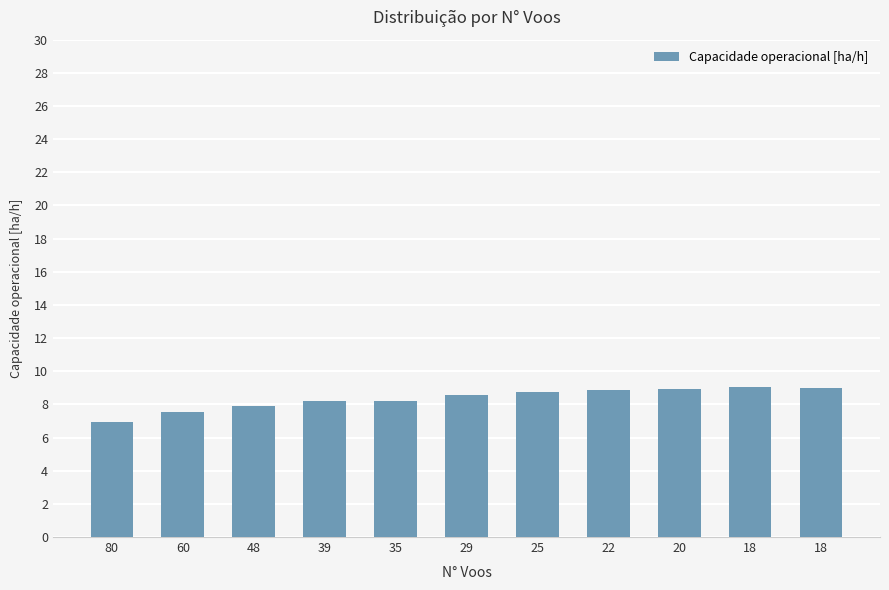

Reading right to left, extract all data points from this chart.

18=9.0	18=9.1	20=8.9	22=8.8	25=8.7	29=8.5	35=8.2	39=8.2	48=7.9	60=7.5	80=7.0